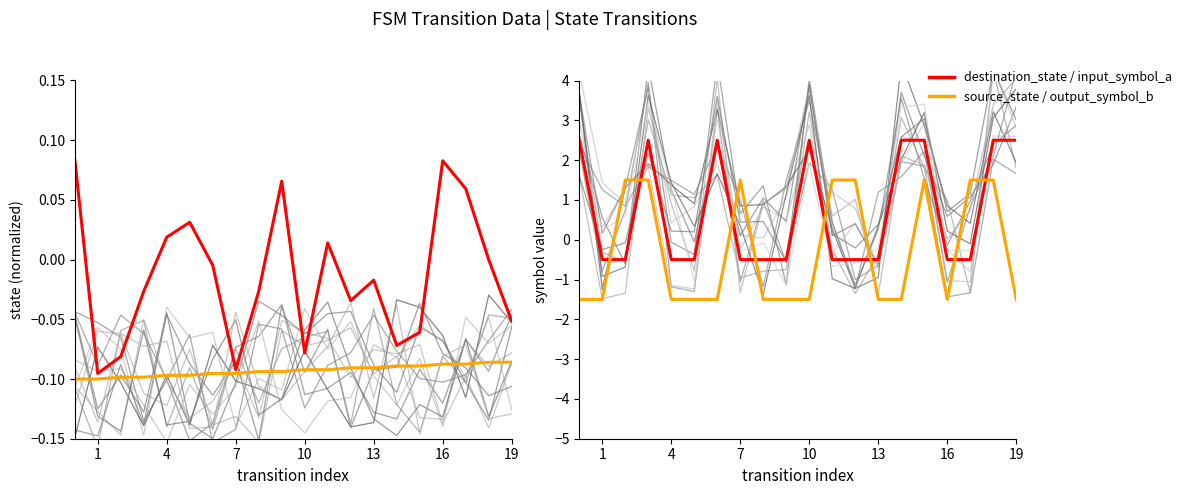

Which series has the largest total across all categories?

input_symbol_a